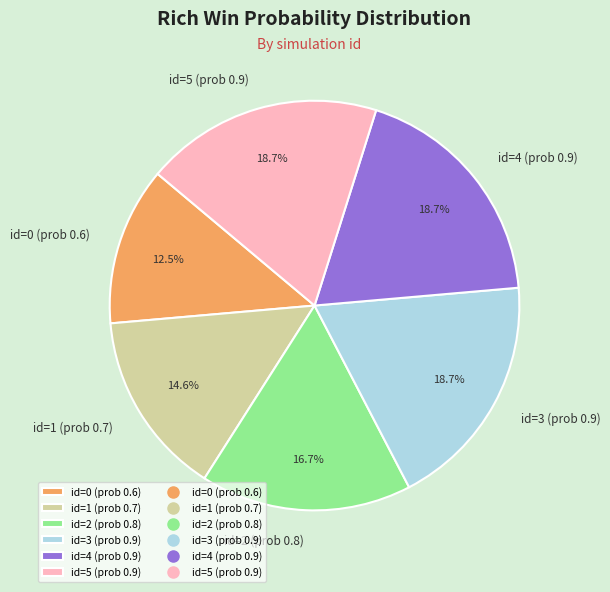

To the nearest percent, what is the difference between the largest and smallest slice percentages?

6%